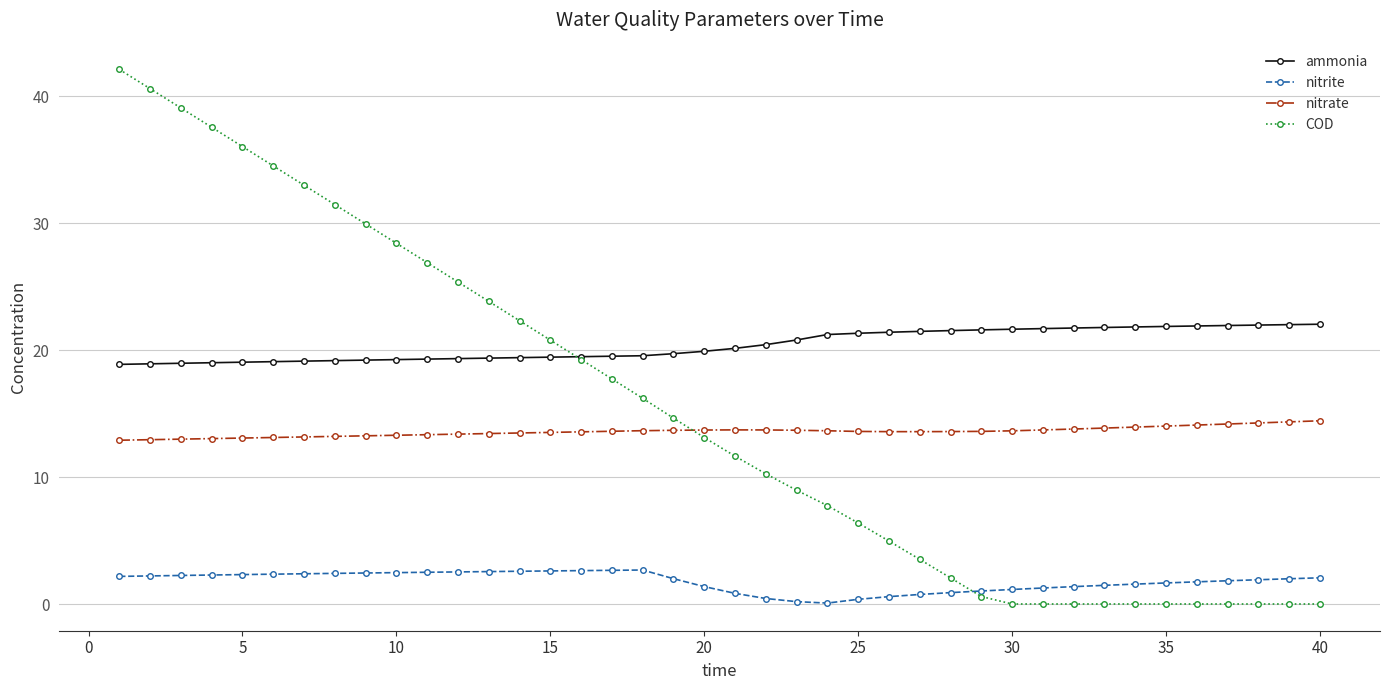

What is the lowest value of the ammonia series?

18.9